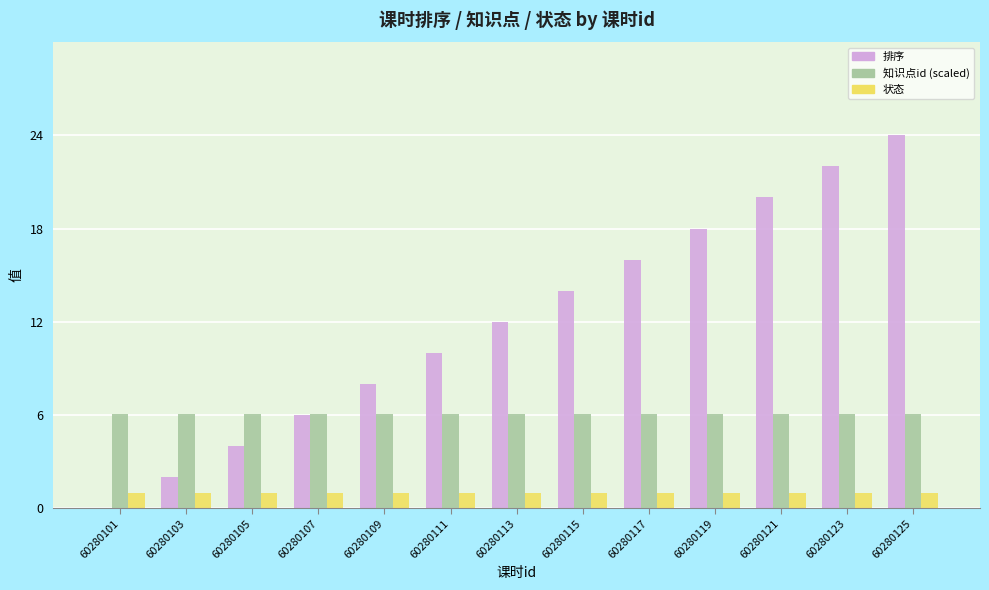

Is it true that 排序 equals 15.0 at 60280111?

False